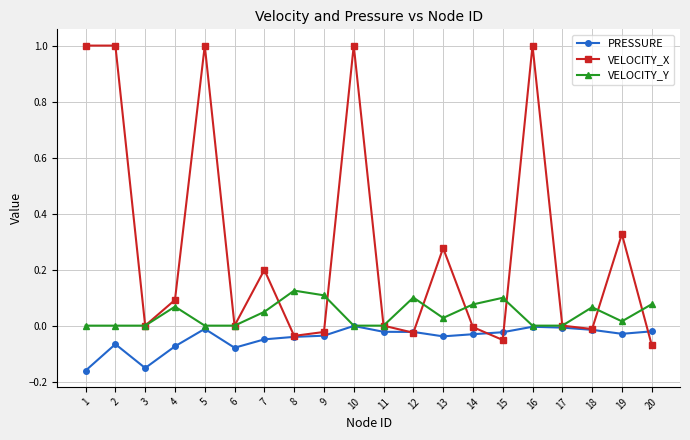

What is the difference between the highest and lowest values at 8?

0.2